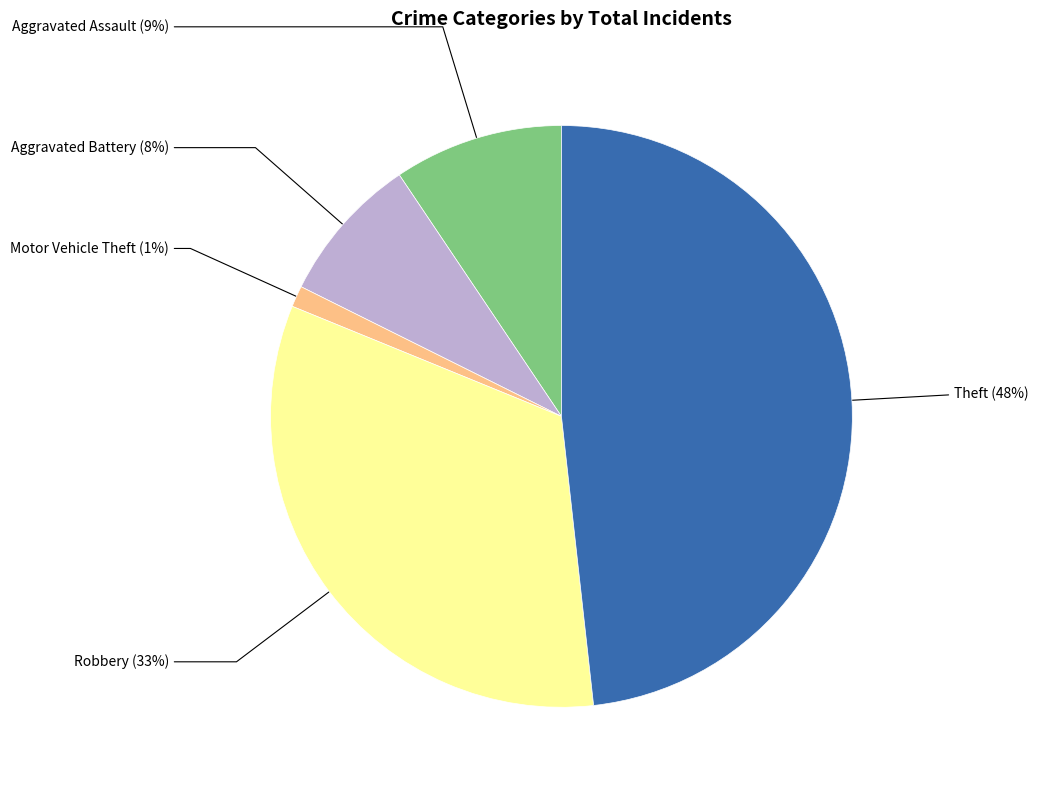

Count the number of slices in the pie.

5